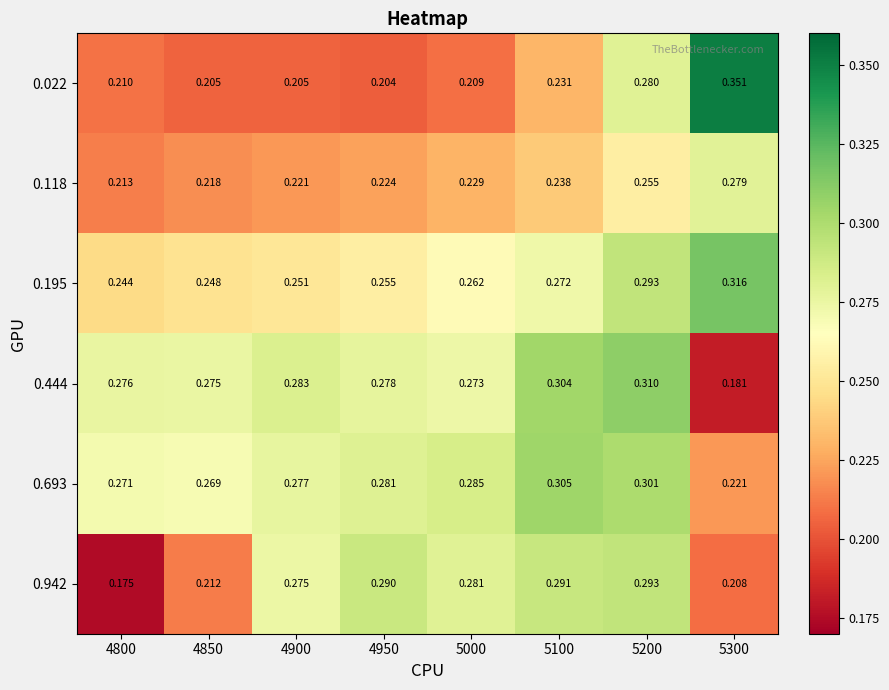

Is the value of 0.195 at 4900 greater than the value of 0.942 at 5200?

No